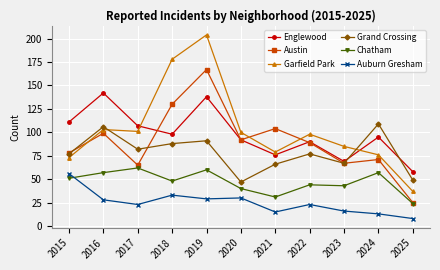

How many interior local valleys does the Englewood series have?

3